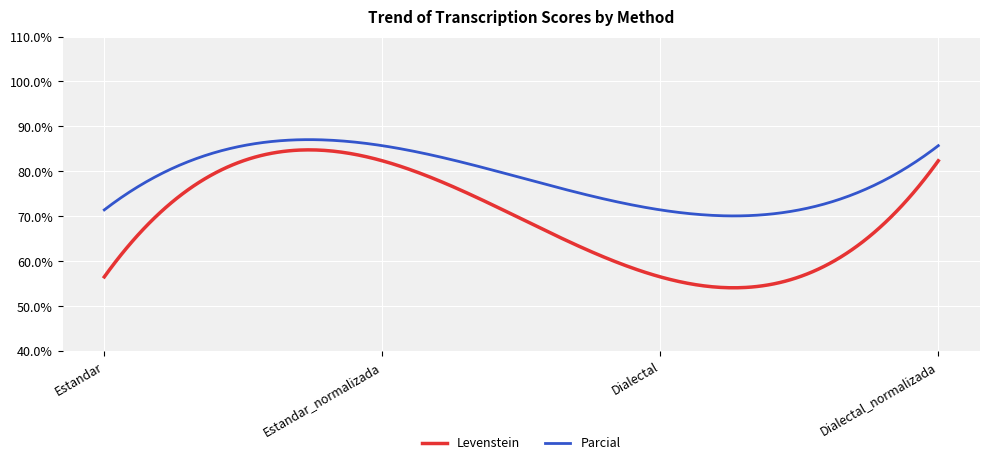

What is the difference between the maximum and minimum values in the Levenstein series?

30.7